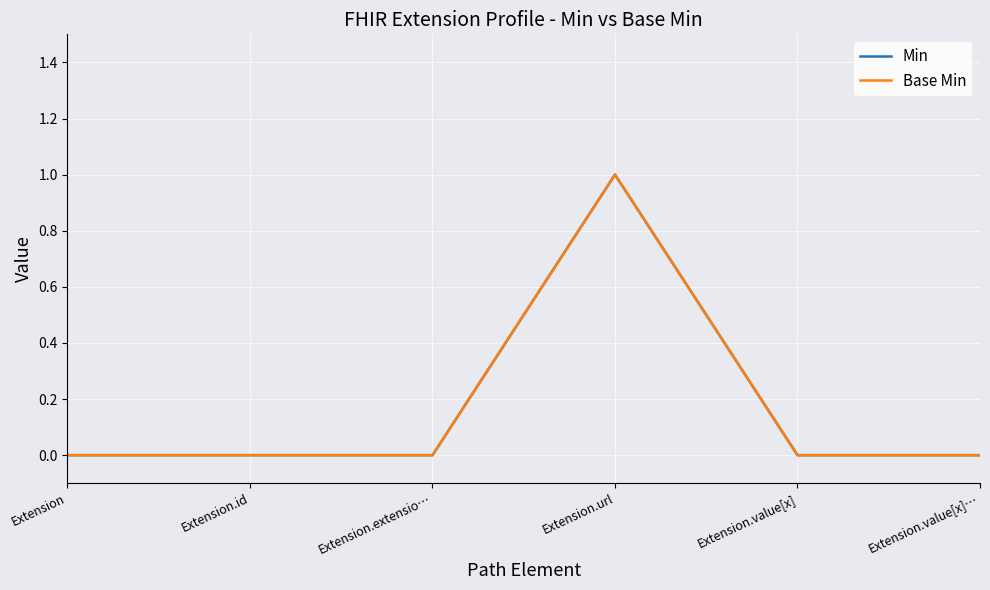

Does the chart have visible grid lines?

Yes